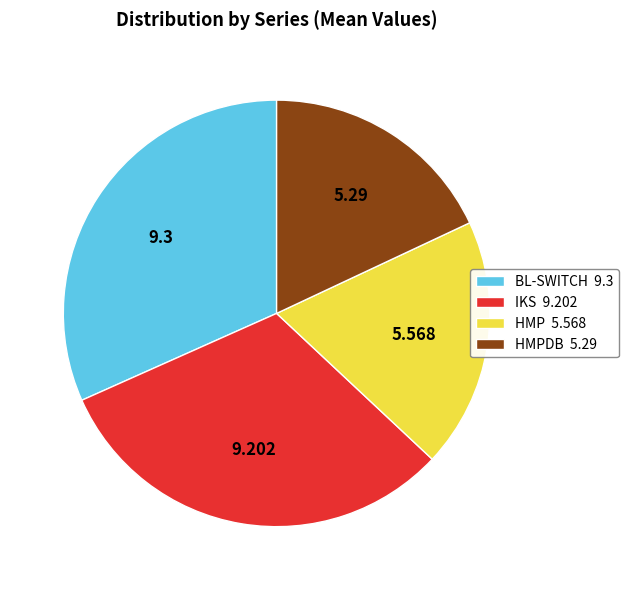

Does IKS 9.202 account for over 50% of the chart?

No